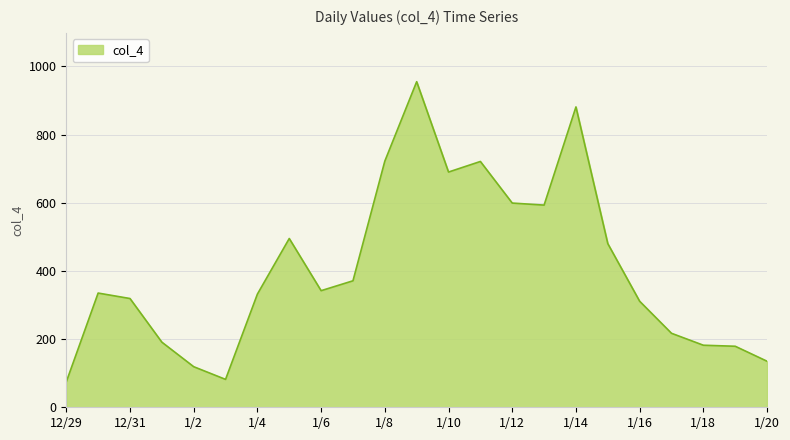

What is the difference between the maximum and minimum values?

880.6